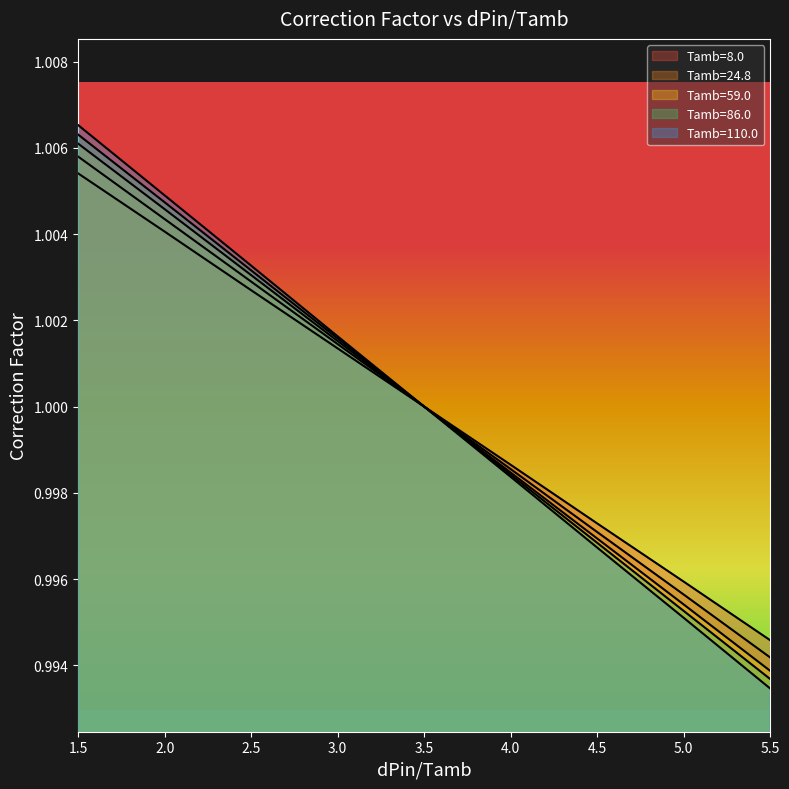

Reading left to right, transcribe all the data shown in this chart.

8.0: 1.5=1.0	2.0=1.0	2.5=1.0	3.0=1.0	3.5=1.0	4.0=1.0	4.5=1.0	5.0=1.0	5.5=1.0
24.8: 1.5=1.0	2.0=1.0	2.5=1.0	3.0=1.0	3.5=1.0	4.0=1.0	4.5=1.0	5.0=1.0	5.5=1.0
59.0: 1.5=1.0	2.0=1.0	2.5=1.0	3.0=1.0	3.5=1.0	4.0=1.0	4.5=1.0	5.0=1.0	5.5=1.0
86.0: 1.5=1.0	2.0=1.0	2.5=1.0	3.0=1.0	3.5=1.0	4.0=1.0	4.5=1.0	5.0=1.0	5.5=1.0
110.0: 1.5=1.0	2.0=1.0	2.5=1.0	3.0=1.0	3.5=1.0	4.0=1.0	4.5=1.0	5.0=1.0	5.5=1.0